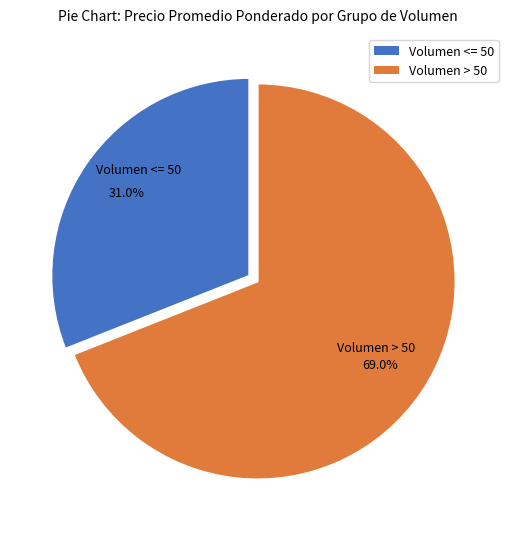

What percentage is NOT represented by Volumen > 50?

31.0%